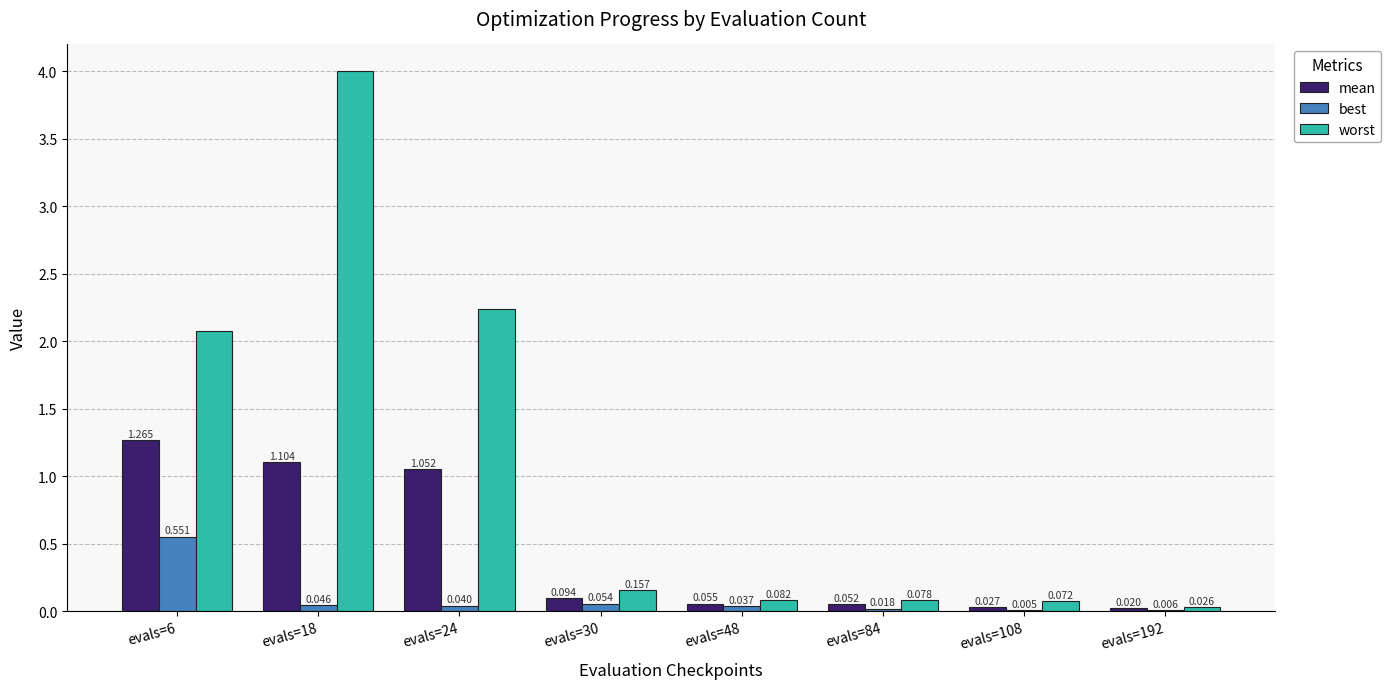

What is the spread (max minus min) of values at evals=6?

1.5